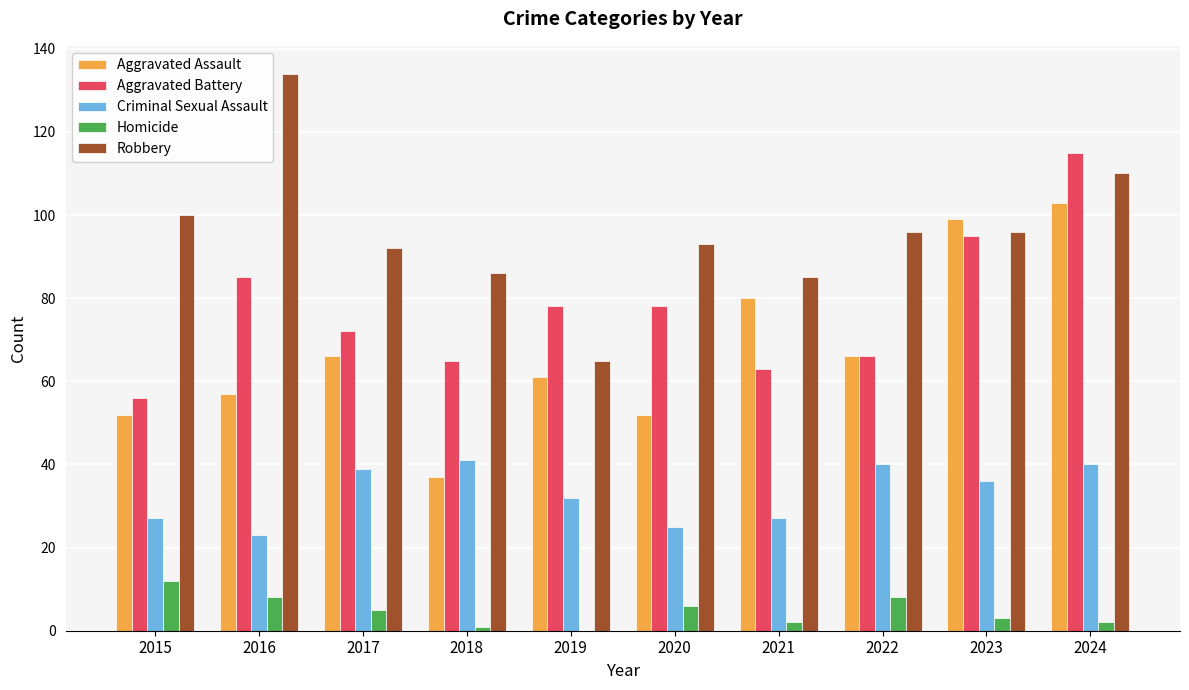

What is the approximate value of Aggravated Battery at 2017?

72